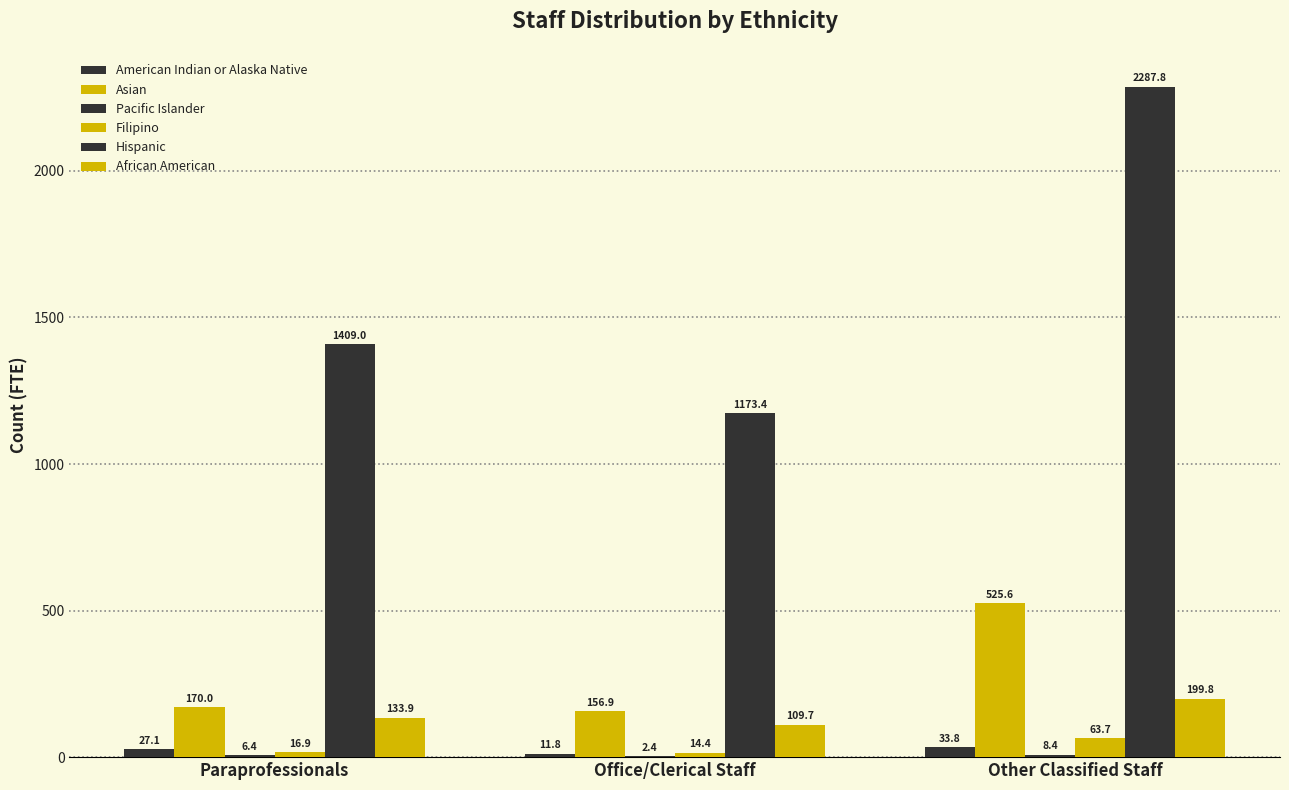

The Filipino series shows 91.2 at Other Classified Staff. True or false?

False